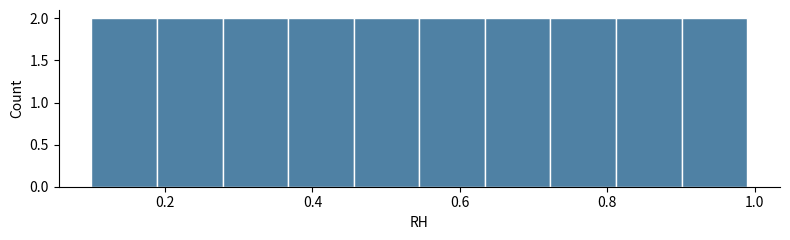

Reading left to right, transcribe this chart: for each bar, give the range it covers on the x-axis and its height. Neither the bar edges nor the heights are printed on the chart, so give them approximately, as read against the axes.

0.10 to 0.18: 2
0.18 to 0.28: 2
0.28 to 0.36: 2
0.36 to 0.46: 2
0.46 to 0.54: 2
0.54 to 0.64: 2
0.64 to 0.72: 2
0.72 to 0.82: 2
0.82 to 0.90: 2
0.90 to 1.00: 2